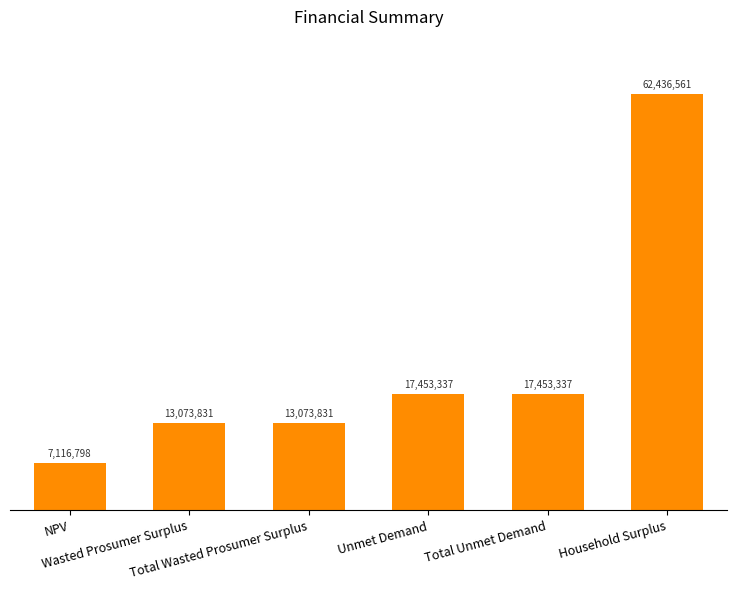

What is the smallest value displayed?

7116798.4